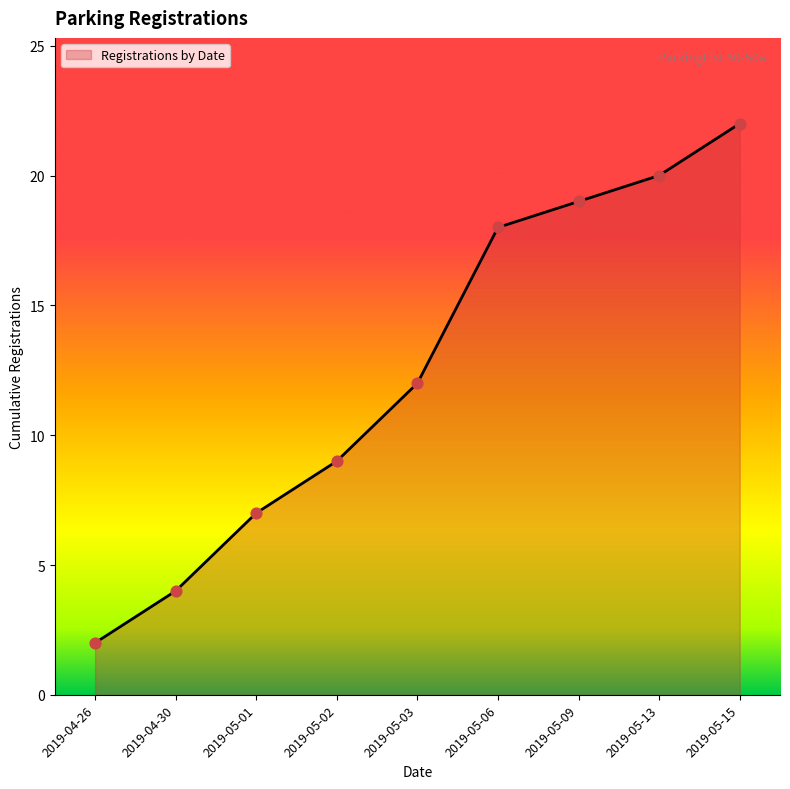

Approximately how many times larger is the value at 2019-05-15 compared to 2019-04-26?

11.0